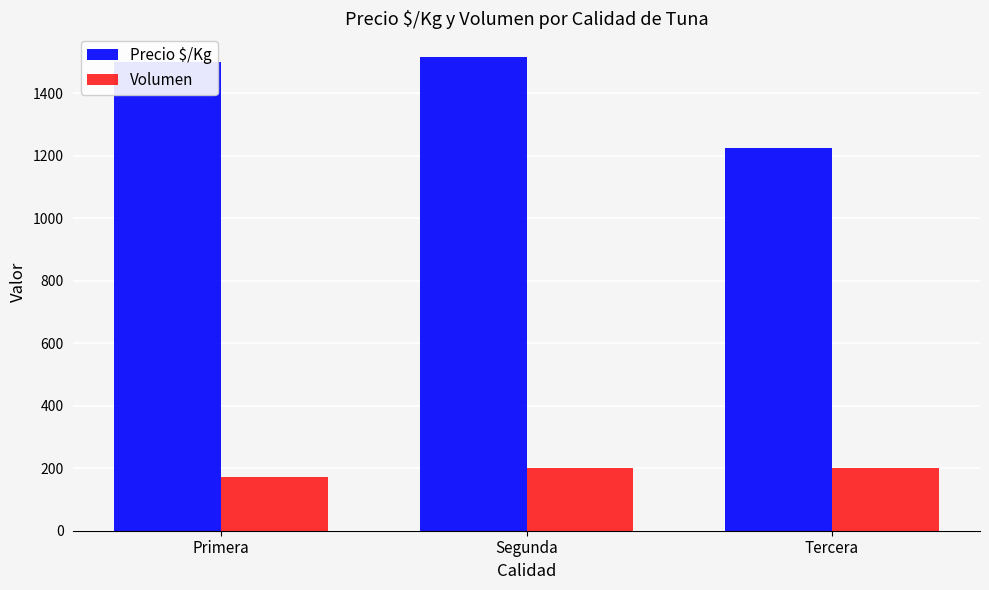

How many categories are shown in the chart?

3